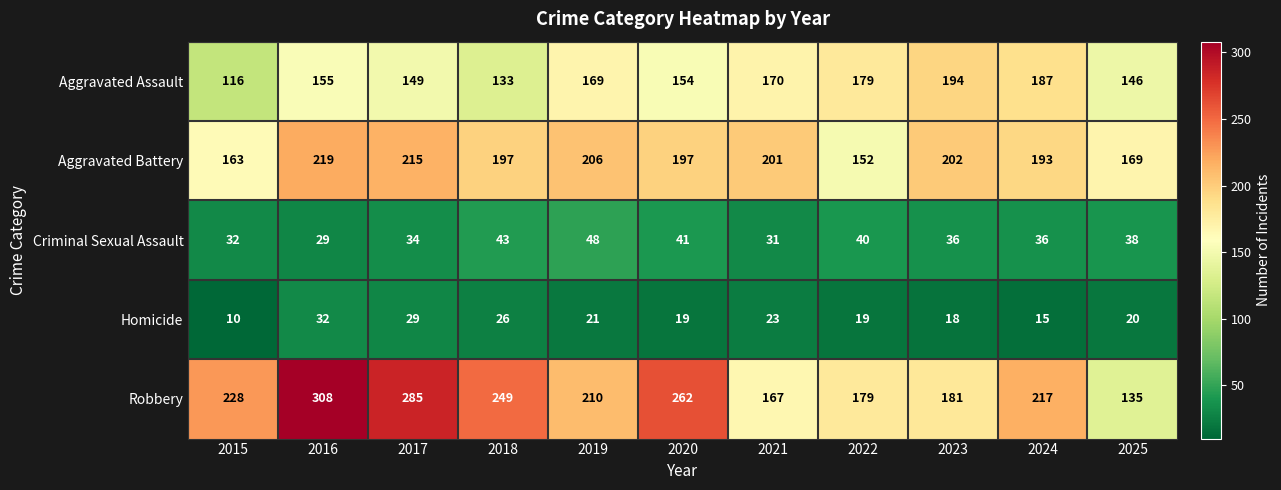

How many data points does each series have?

11